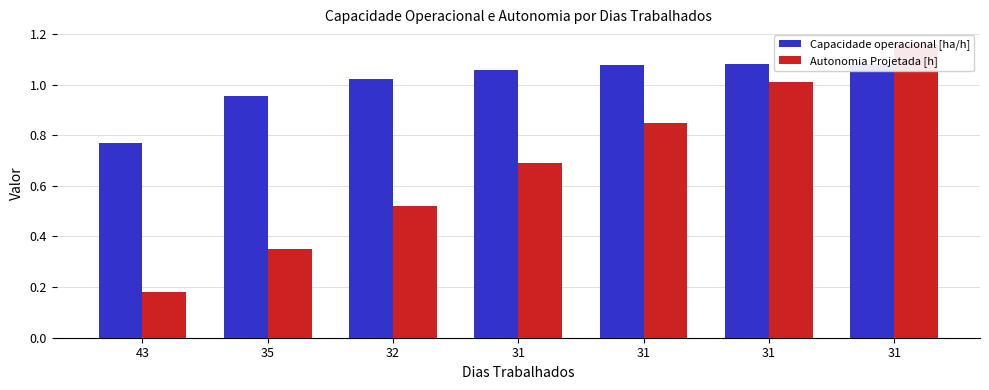

What are all the series names shown in the legend?

Capacidade operacional [ha/h], Autonomia Projetada [h]